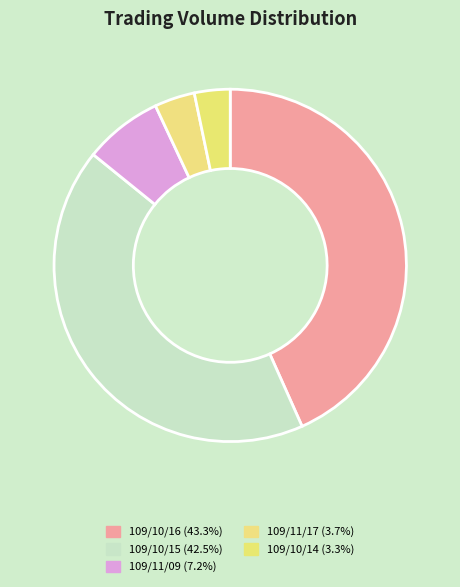

How many segments does this pie chart have?

5